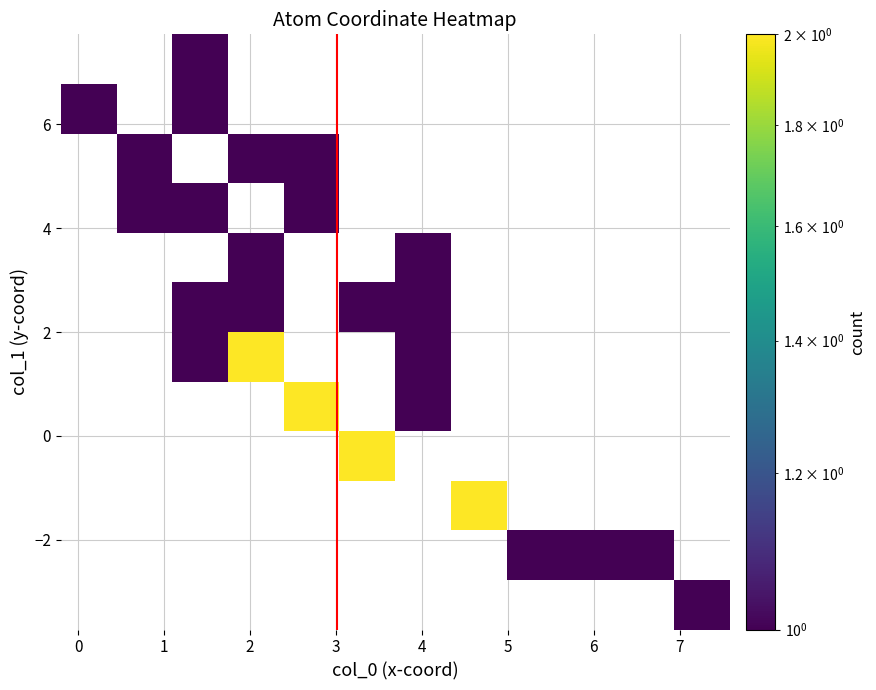

What is the smallest value displayed?

1.0